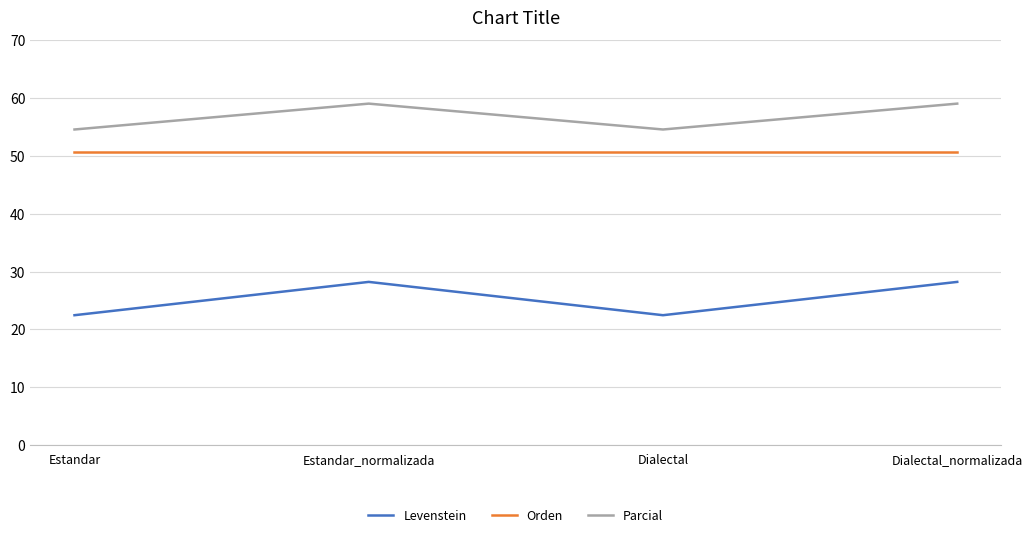

True or false: Parcial has a value of 36.8 at Dialectal.

False